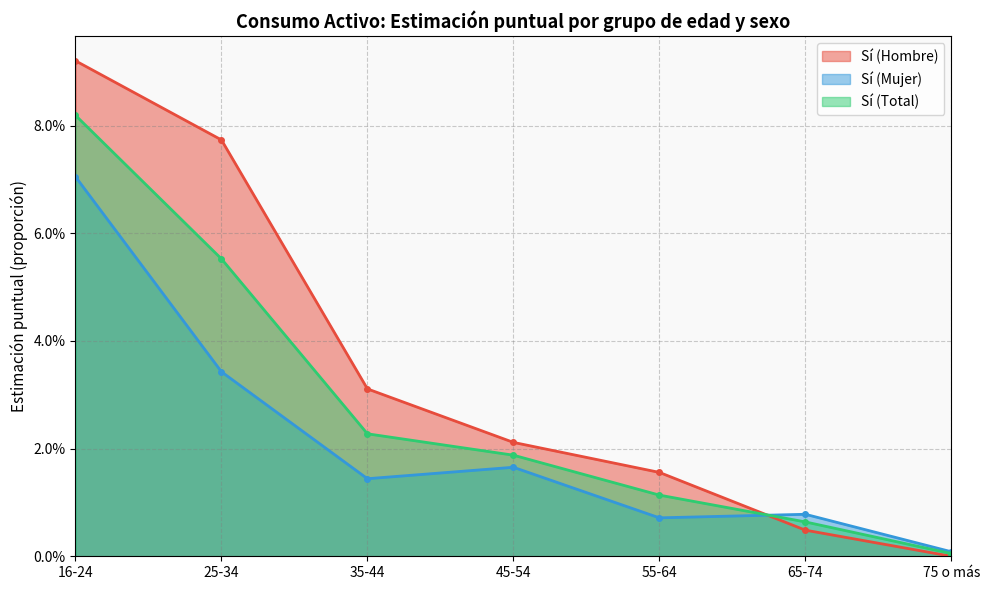

Does the chart display data point markers on the line(s)?

Yes